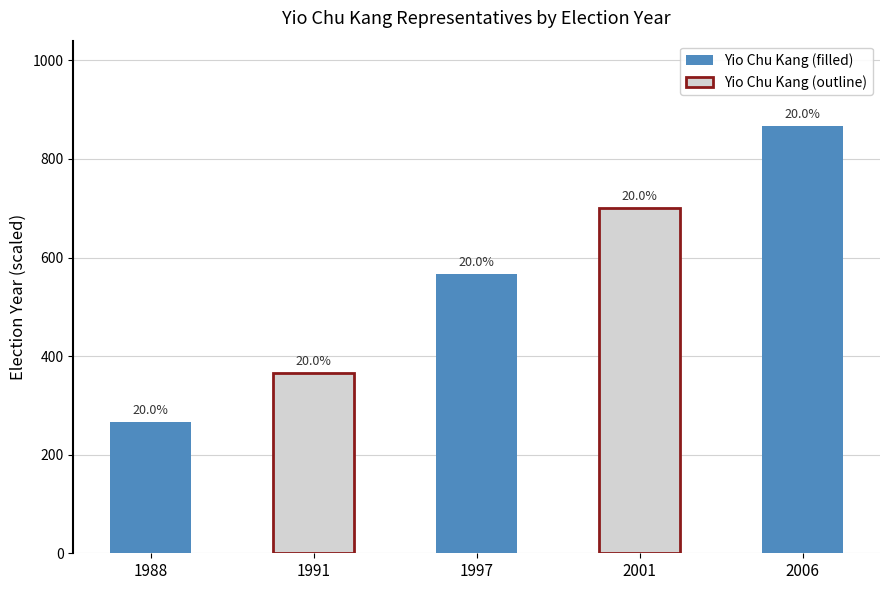

How many bars are there in total?

5